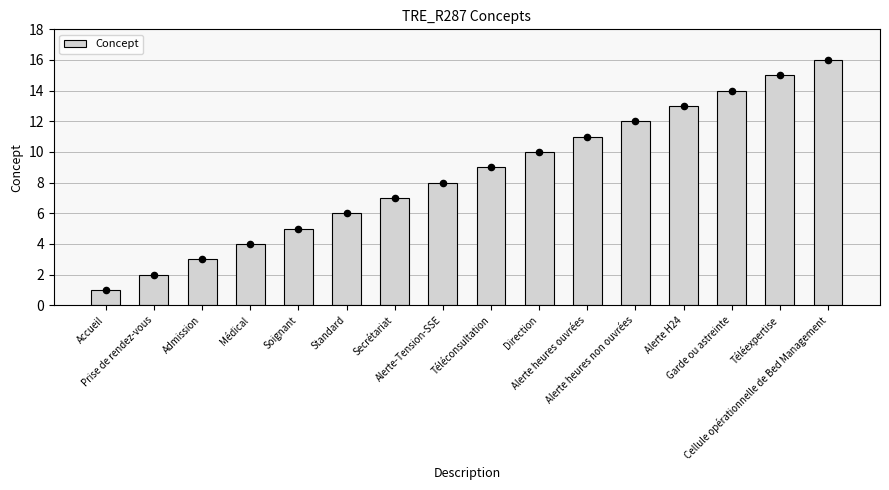

What is the change in value from Prise de rendez-vous to Cellule opérationnelle de Bed Management?

+14